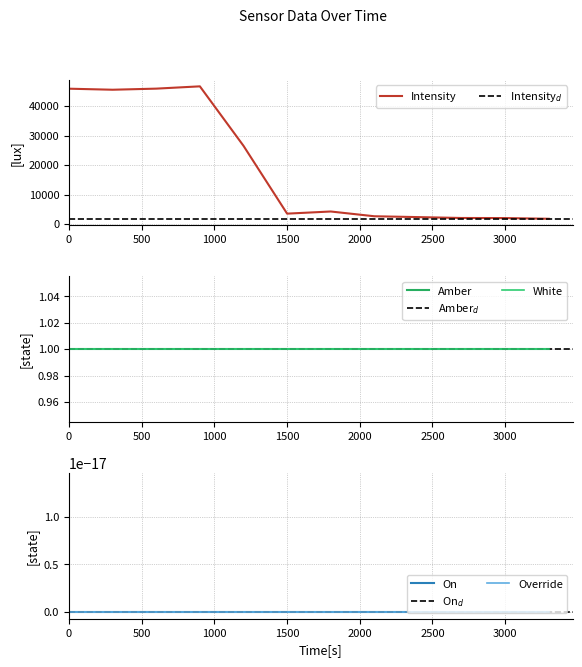

True or false: Intensity has a value of 15282.2 at 0.

False